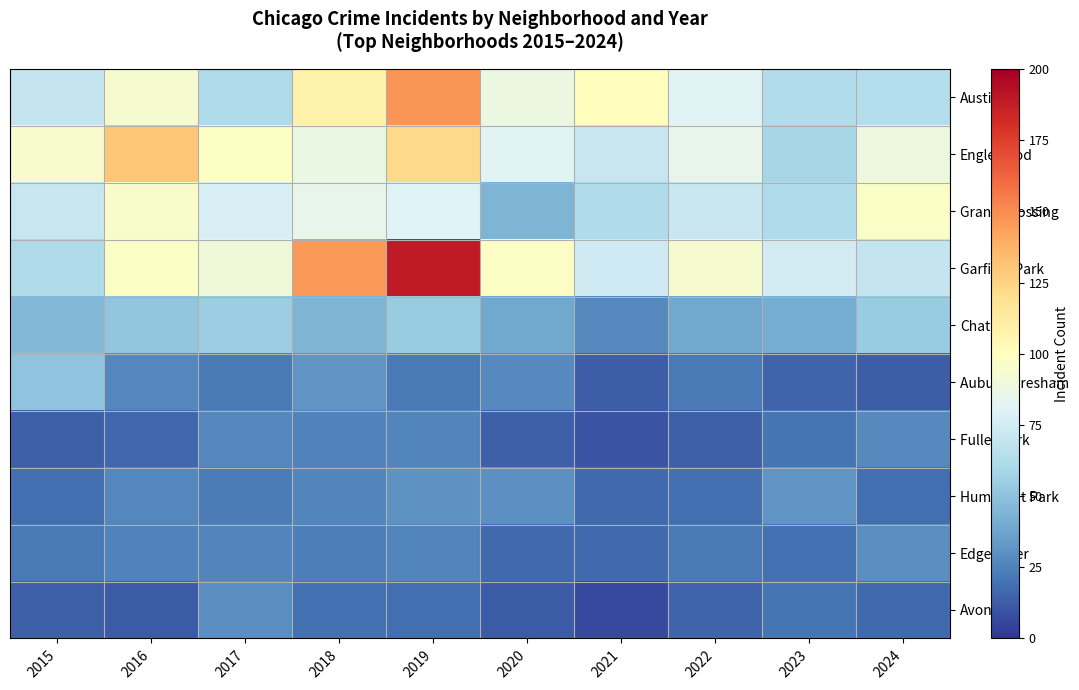

What is the spread (max minus min) of values at 2019?

171